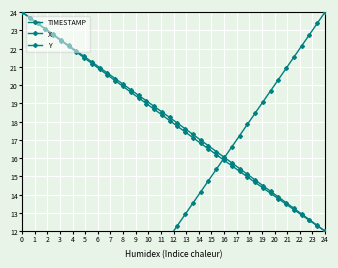

Reading right to left, extract all data points from this chart.

TIMESTAMP: 24.0	23.4	22.8	22.2	21.5	20.9	20.3	19.7	19.1	18.5	17.8	17.2	16.6	16.0	15.4	14.8	14.2	13.5	12.9	12.3	11.7	11.1	10.5	9.8	9.2	8.6	8.0	7.4	6.8	6.2	5.5	4.9	4.3	3.7	3.1	2.5	1.8	1.2	0.6	0.0
X: 12.0	12.3	12.6	12.9	13.2	13.5	13.8	14.1	14.4	14.7	15.0	15.3	15.6	15.9	16.2	16.5	16.8	17.1	17.4	17.7	18.1	18.4	18.7	19.0	19.3	19.6	19.9	20.2	20.6	20.9	21.2	21.5	21.8	22.1	22.4	22.8	23.1	23.4	23.7	24.0
Y: 12.0	12.3	12.6	12.9	13.2	13.6	13.9	14.2	14.5	14.8	15.1	15.4	15.7	16.1	16.4	16.7	17.0	17.3	17.6	17.9	18.2	18.5	18.8	19.1	19.4	19.7	20.1	20.4	20.7	21.0	21.3	21.6	21.9	22.2	22.5	22.8	23.1	23.4	23.7	24.0